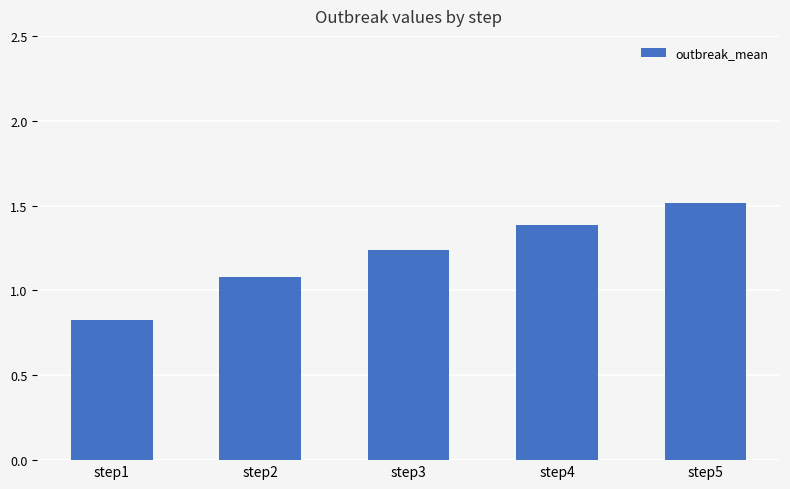

Rank the categories by value from highest to lowest.

step5, step4, step3, step2, step1